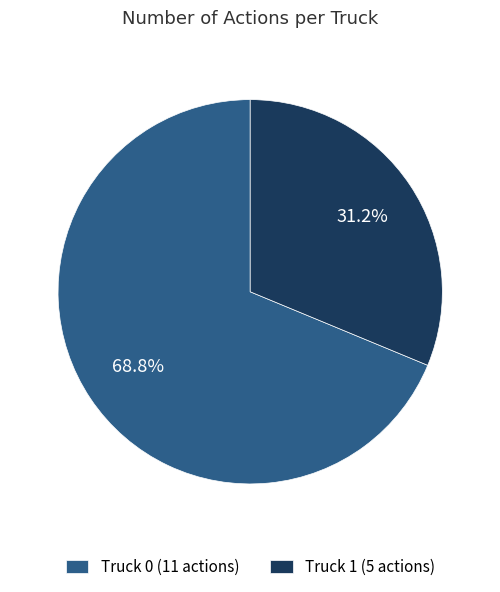

How many slices are in this pie chart?

2